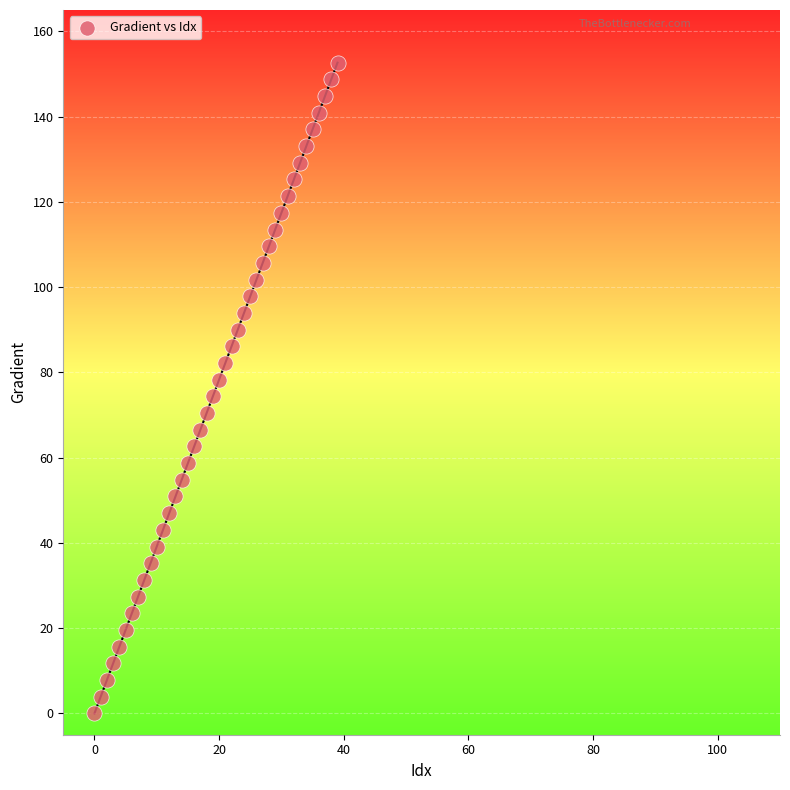

What is the range of Y values (max minus min)?

152.6